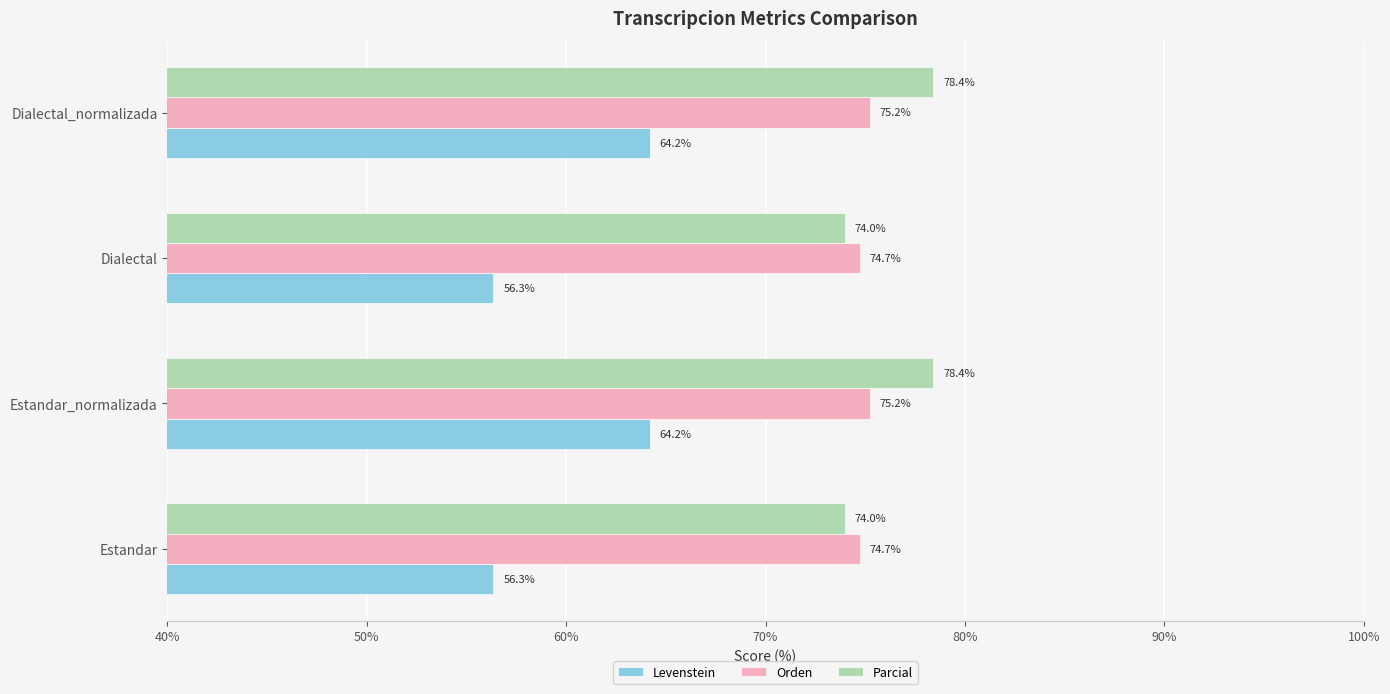

How many categories are shown in the chart?

4